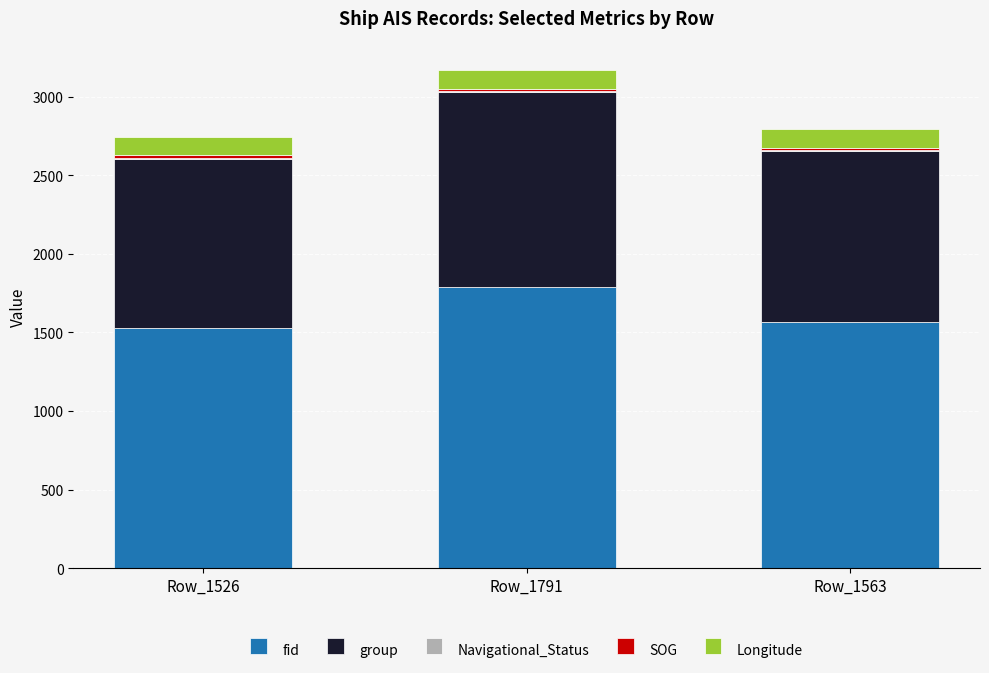

Are the bars horizontal?

No